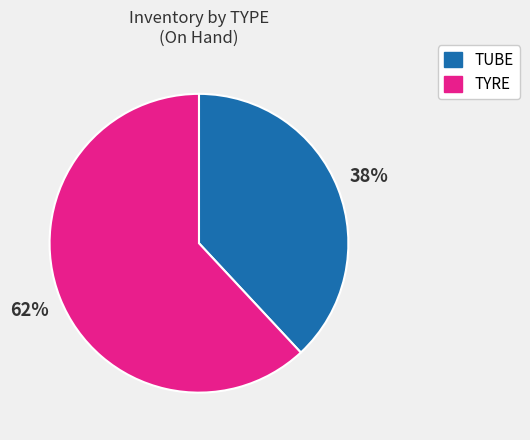

Is it true that TYRE is 54% of the pie?

False